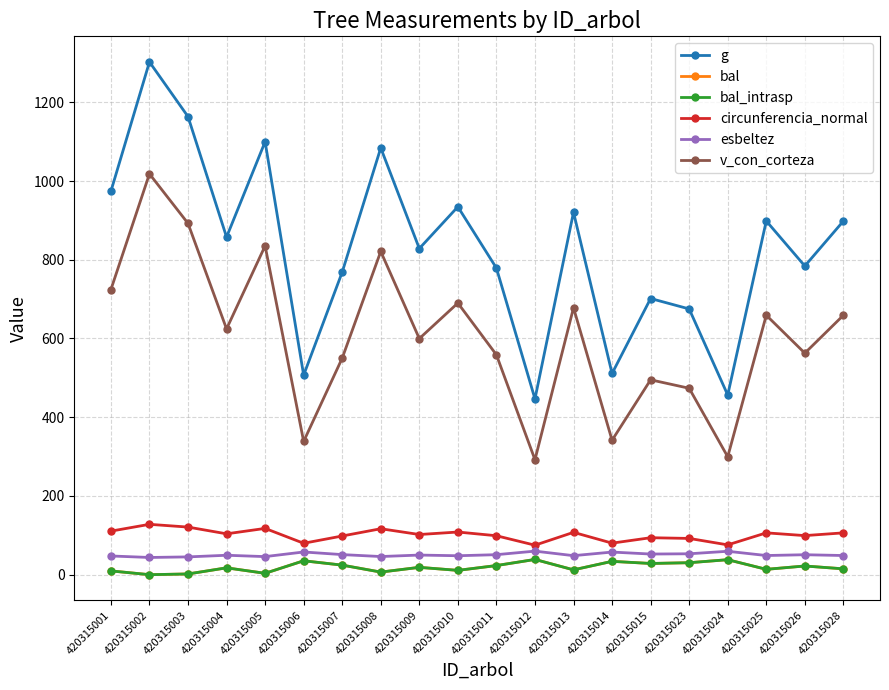

Is this an area chart (filled region under the line)?

No